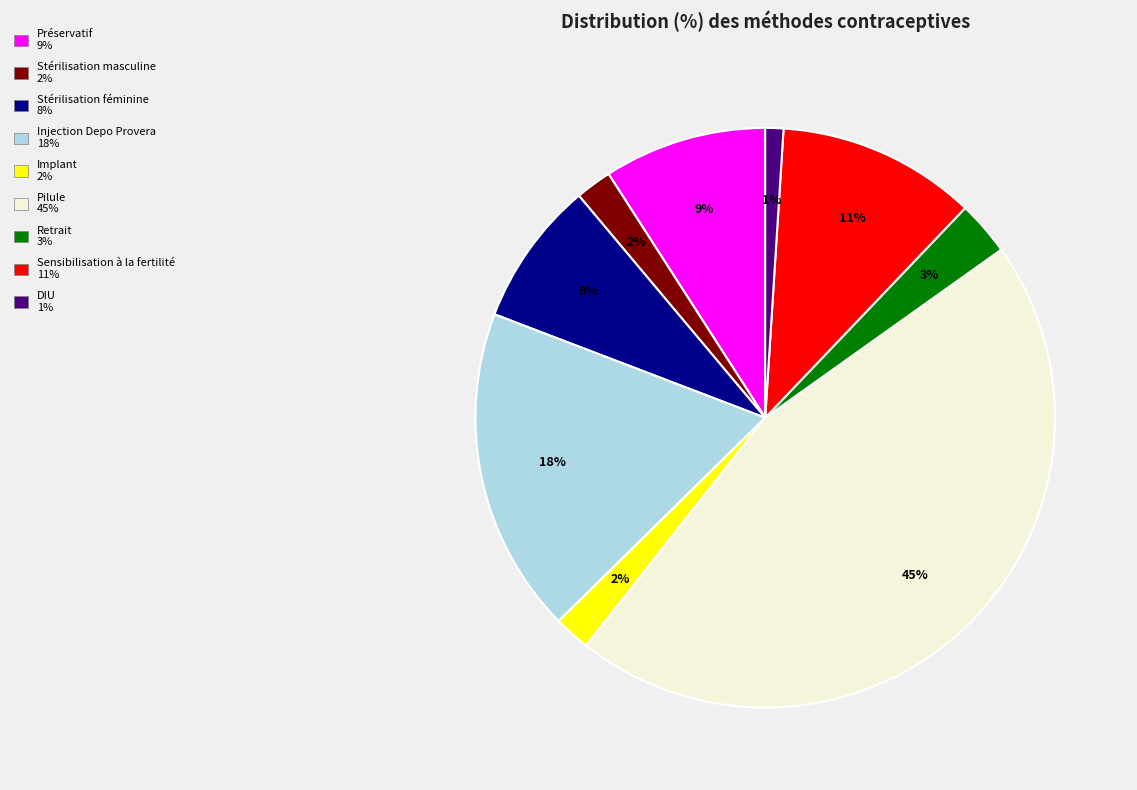

To the nearest percent, what portion does Pilule represent?

45%